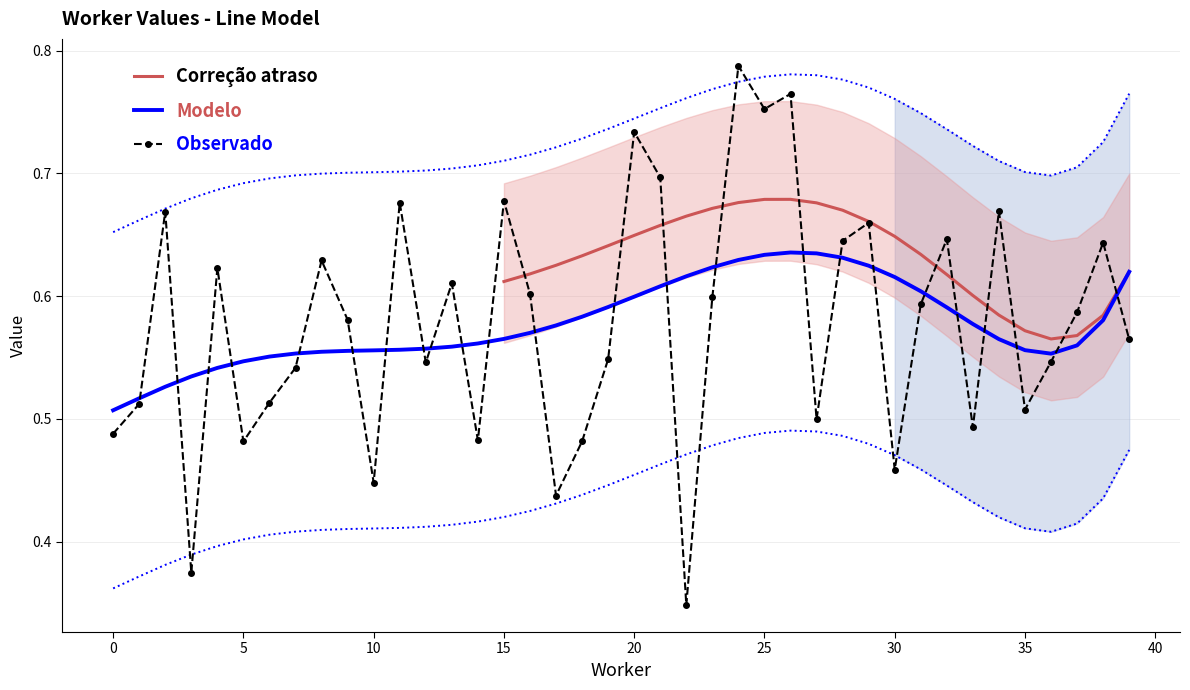

What value does the data have at 24?

0.8